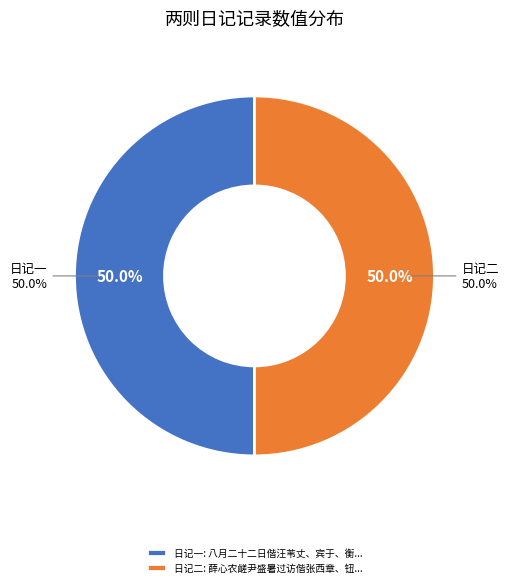

To the nearest percent, what portion does 八月二十二日偕汪苇丈、宾于、衡甫、子兰、西章、少帆诸学博游法华山 represent?

50%